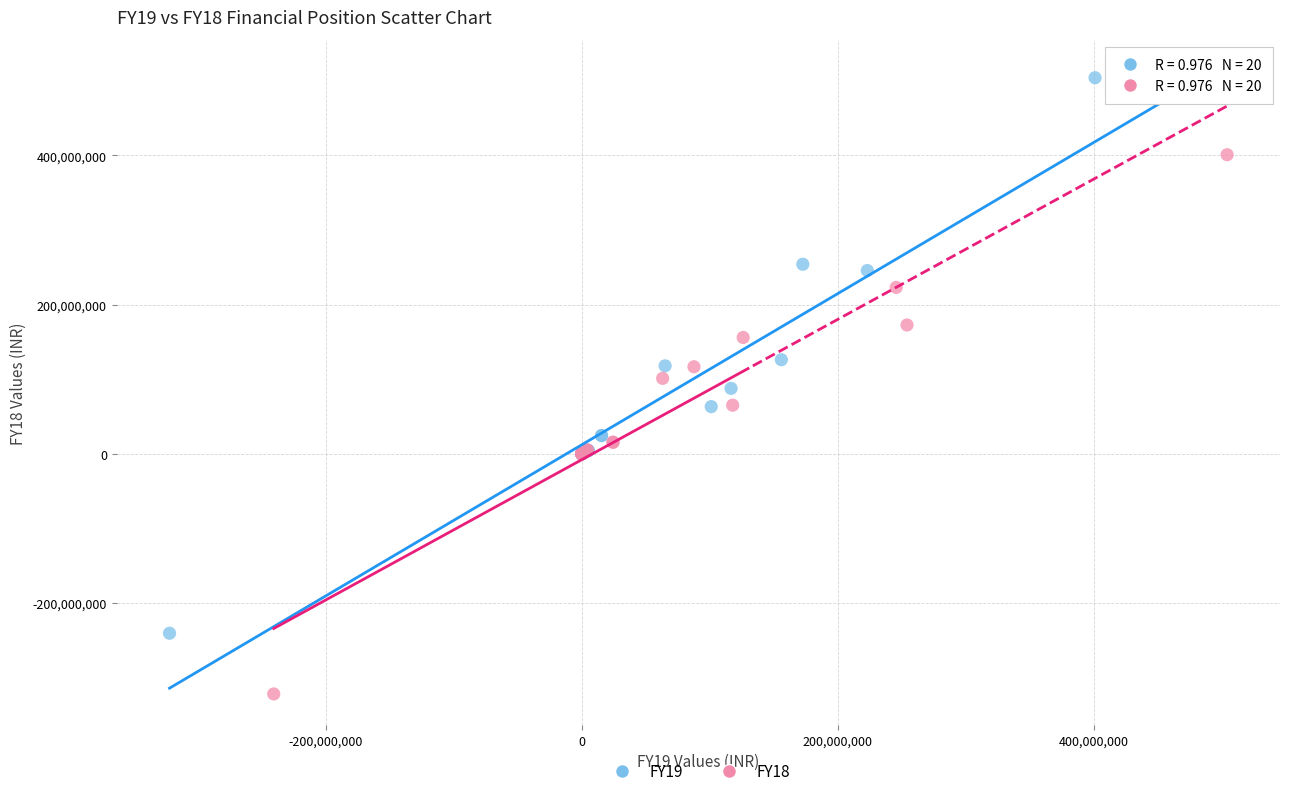

Which series has the widest spread of Y values?

FY18